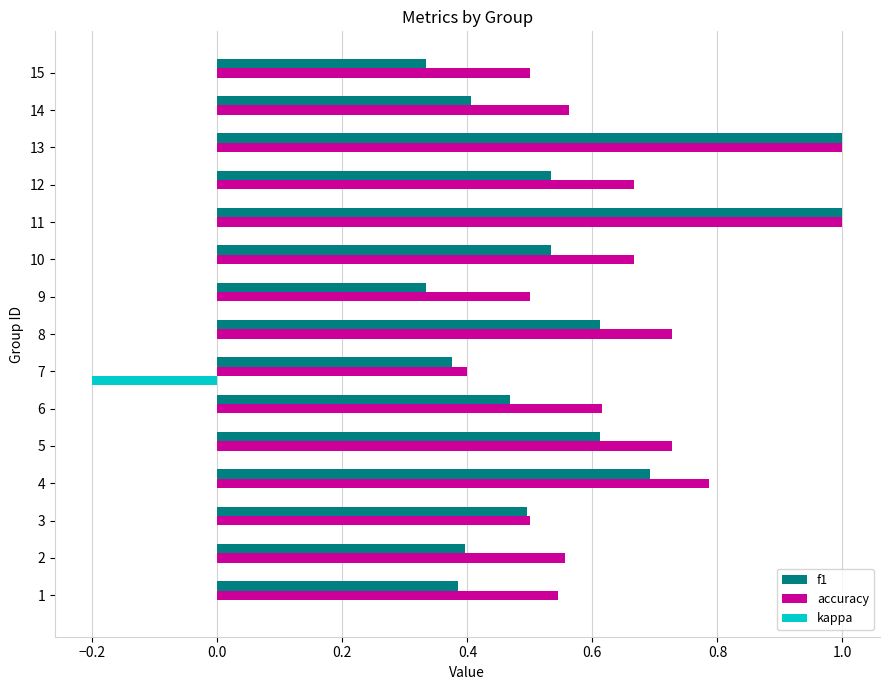

True or false: kappa has a value of -0.1 at 12.

False